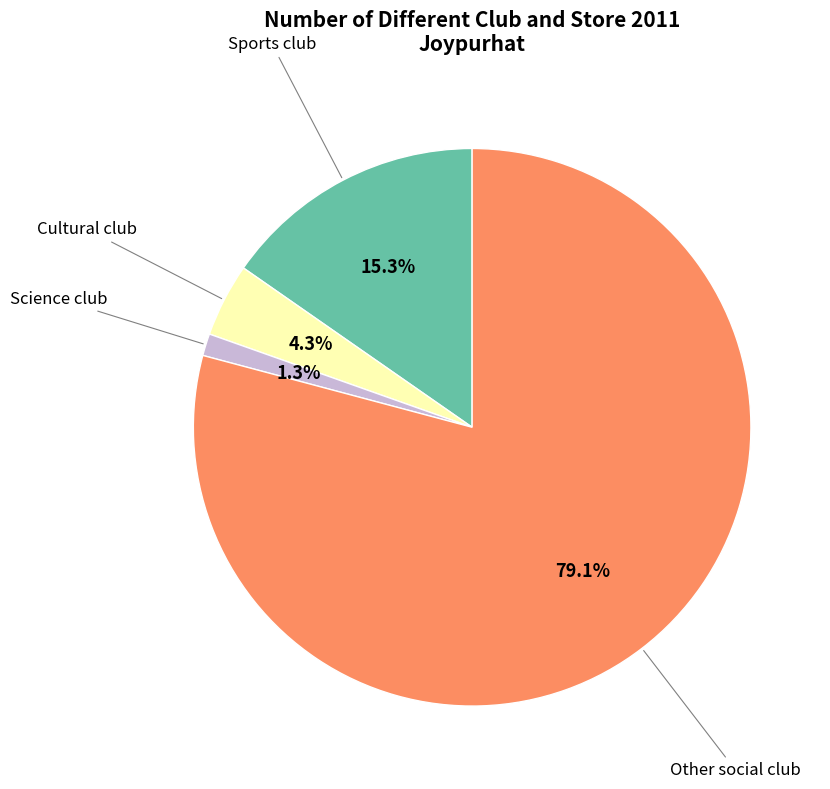

Count the number of slices in the pie.

4